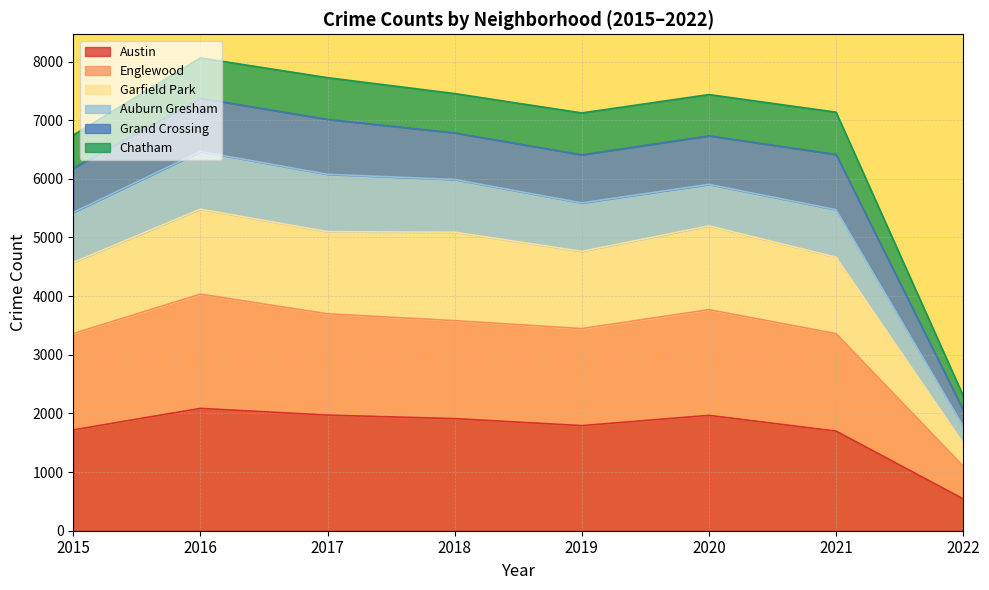

The value of Englewood at 2022 is 401. True or false?

False